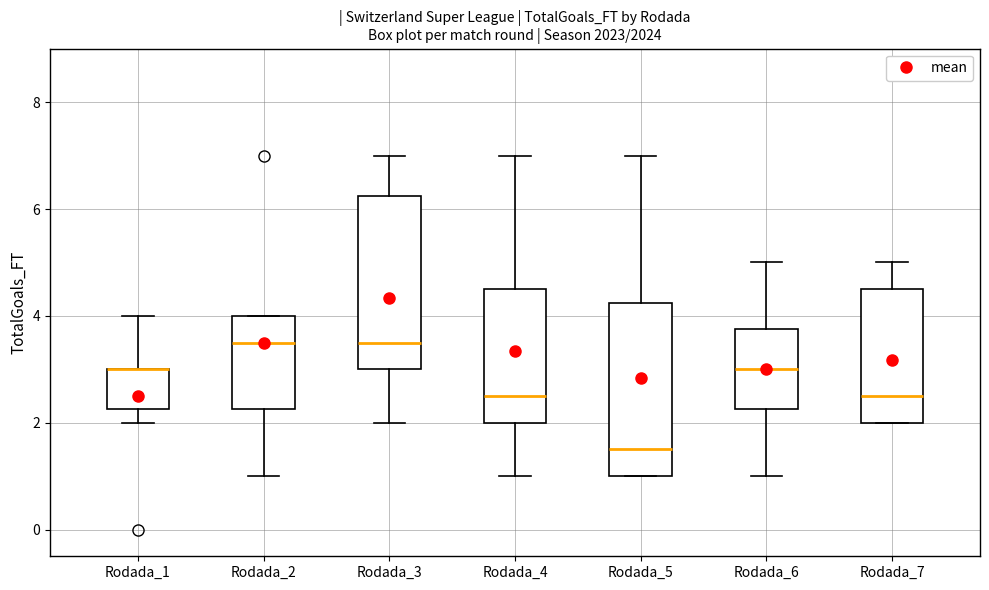

Reading left to right, transcribe this box plot: for each box, give where its median line is, the range the box spans, and where its two whiskers end, as read against the y-axis. The values are not printed on the chart, so give them approximately, as read against the axis.

Rodada_1: median 3.0 (drawn on the box's upper edge), box 2.2 to 3.0, whiskers 2.0 to 4.0
Rodada_2: median 3.6, box 2.2 to 4.0, whiskers 1.0 to 4.0
Rodada_3: median 3.6, box 3.0 to 6.2, whiskers 2.0 to 7.0
Rodada_4: median 2.6, box 2.0 to 4.6, whiskers 1.0 to 7.0
Rodada_5: median 1.6, box 1.0 to 4.2, whiskers 1.0 to 7.0
Rodada_6: median 3.0, box 2.2 to 3.8, whiskers 1.0 to 5.0
Rodada_7: median 2.6, box 2.0 to 4.6, whiskers 2.0 to 5.0